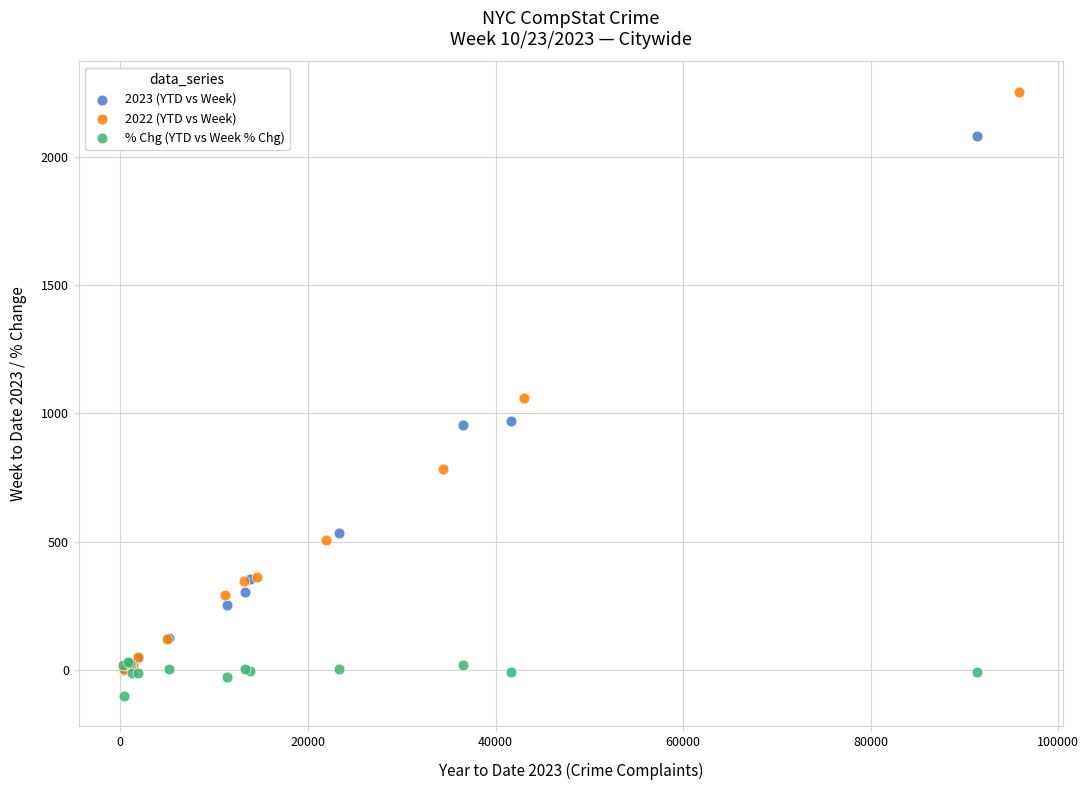

Which series contains the highest Y value?

2022 (YTD vs Week)